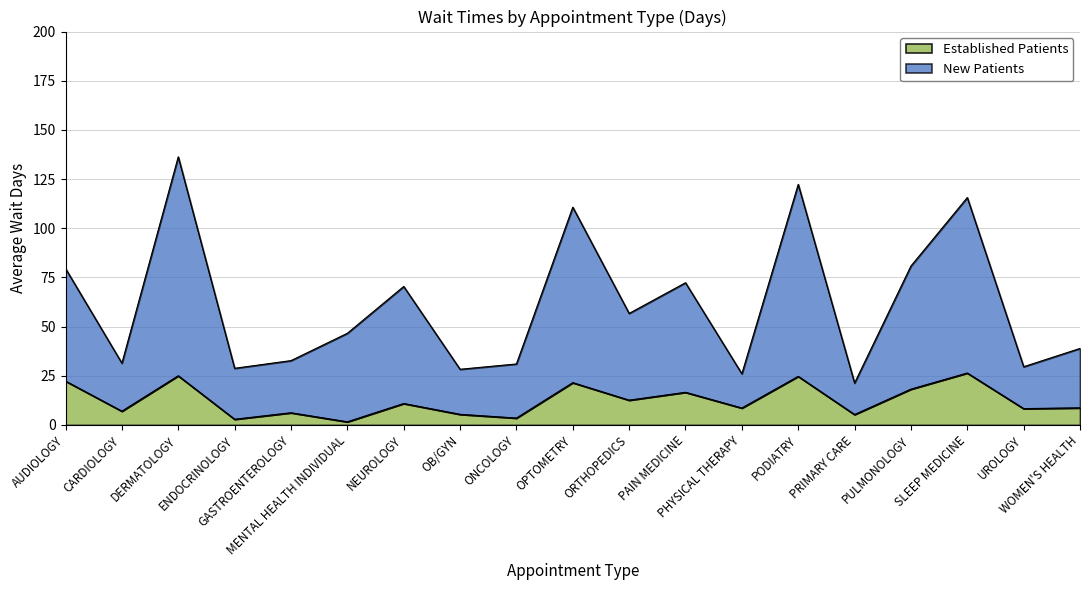

Between PODIATRY and PRIMARY CARE, which series saw the biggest shift?

New Patients